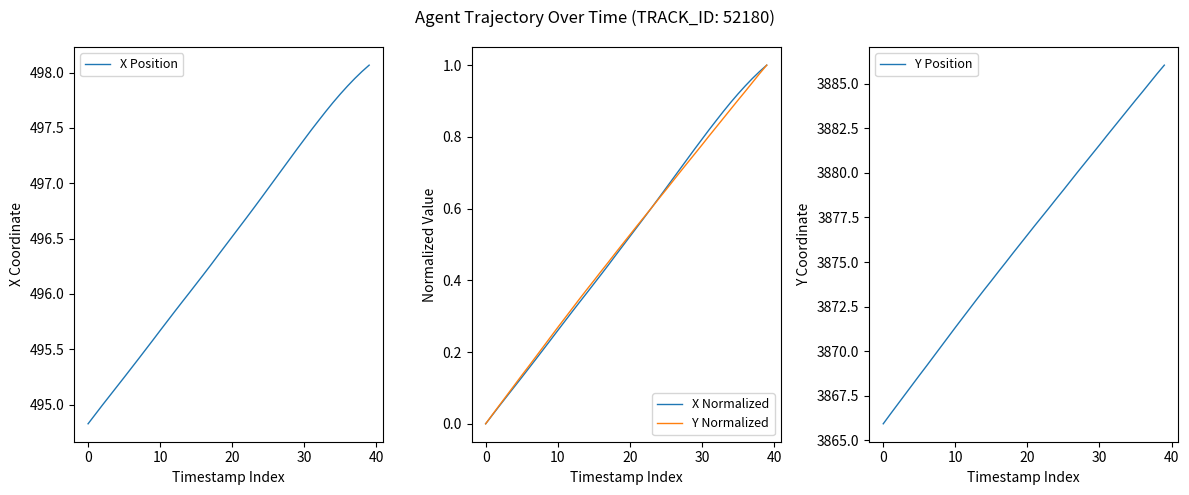

The X Normalized series shows 0.0 at 0. True or false?

True